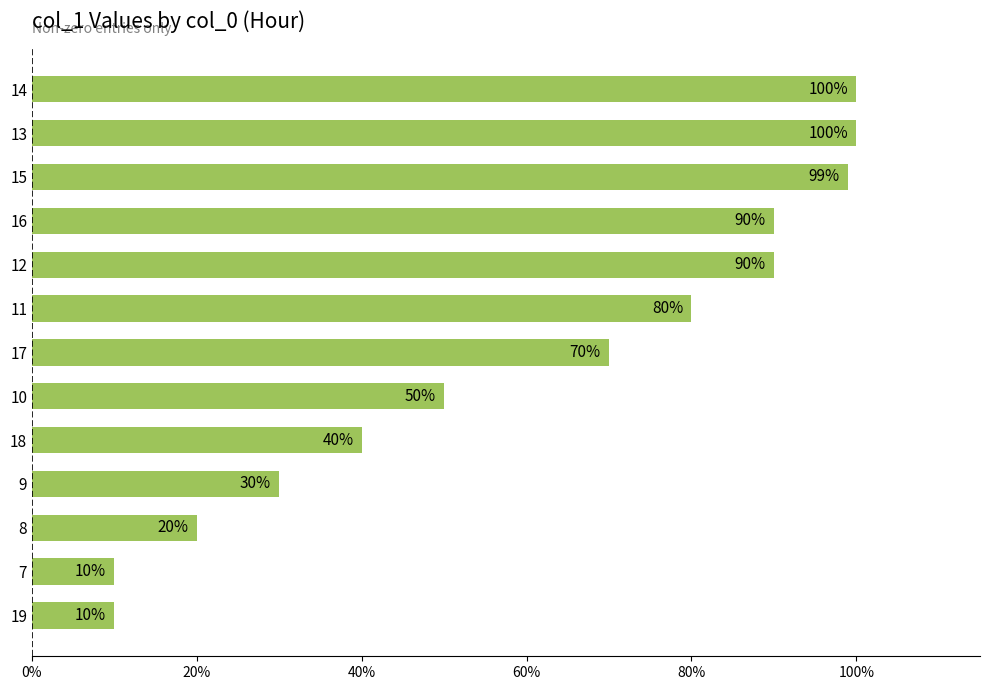

Does the chart contain stacked bars?

No